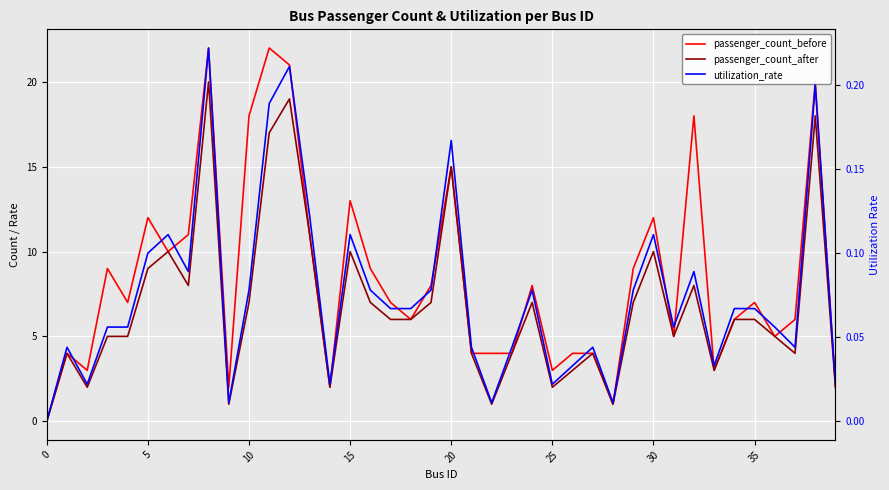

How many lines are shown in the chart?

3